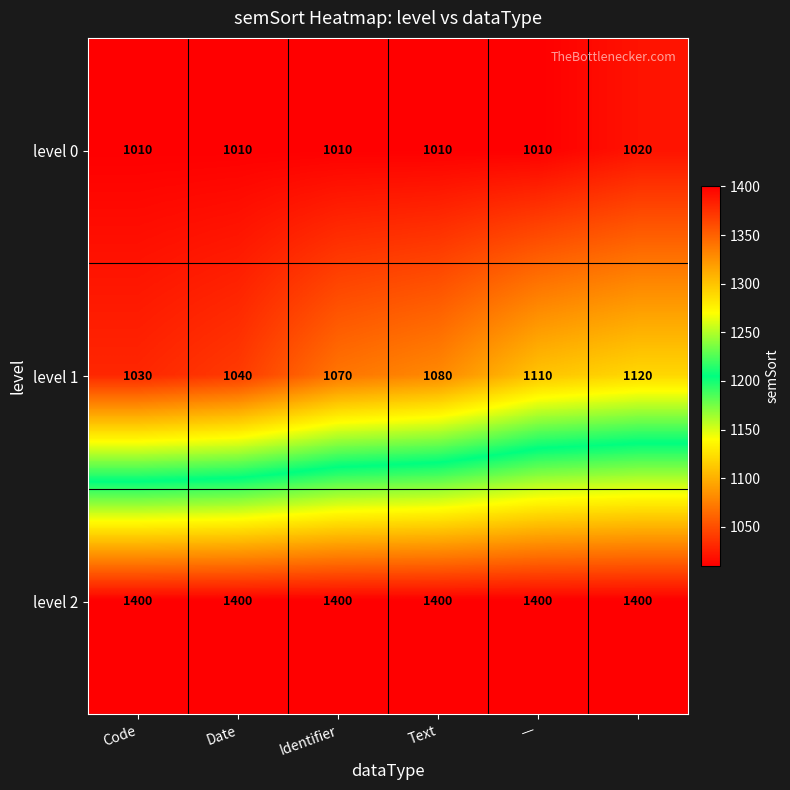

At how many categories does at least one series exceed 1047?

6